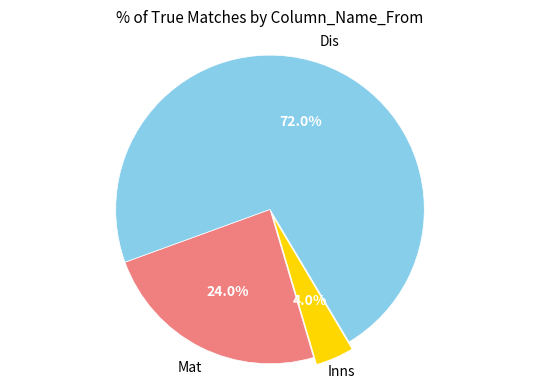

Does any single category account for the majority?

Yes